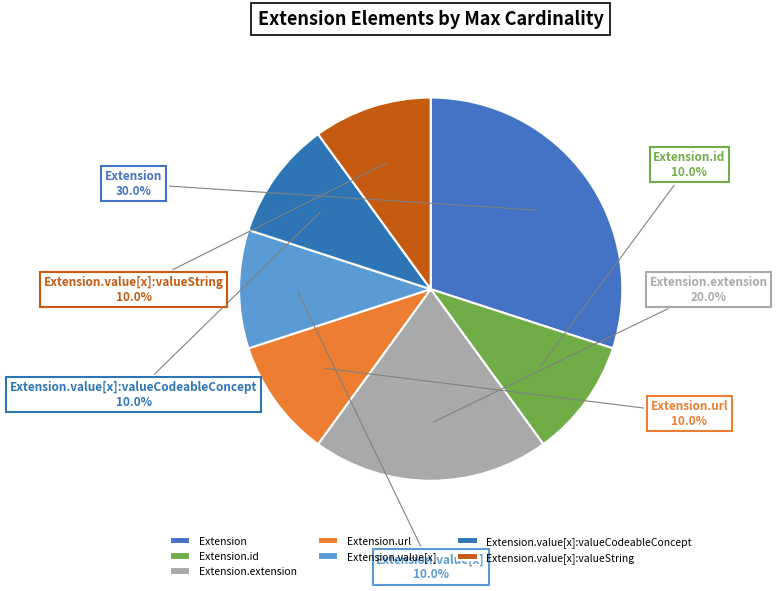

Which has a higher value, Extension or Extension.id?

Extension